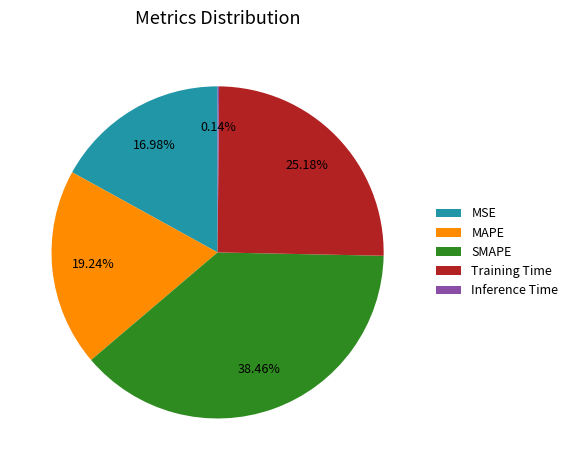

To the nearest percent, what portion does MSE represent?

17%